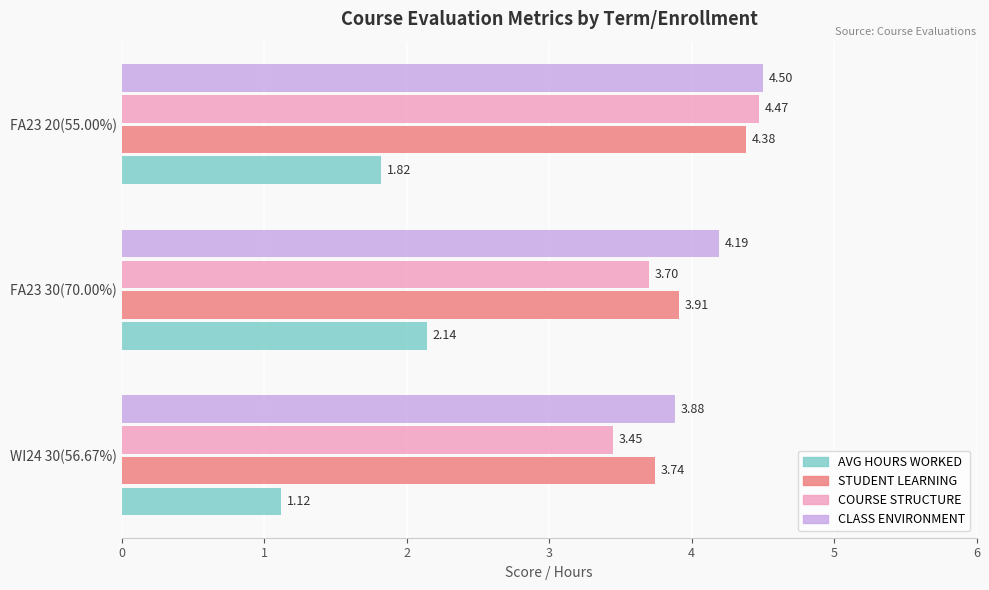

Which series changed the most between WI24 30(56.67%) and FA23 20(55.00%)?

COURSE STRUCTURE